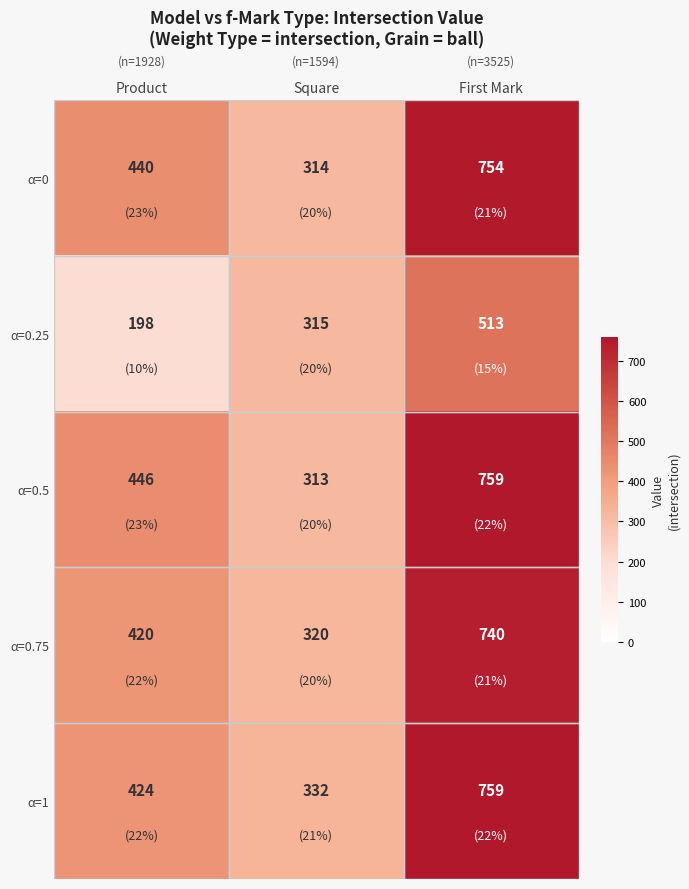

Between Product and First Mark, which series saw the biggest shift?

α=1